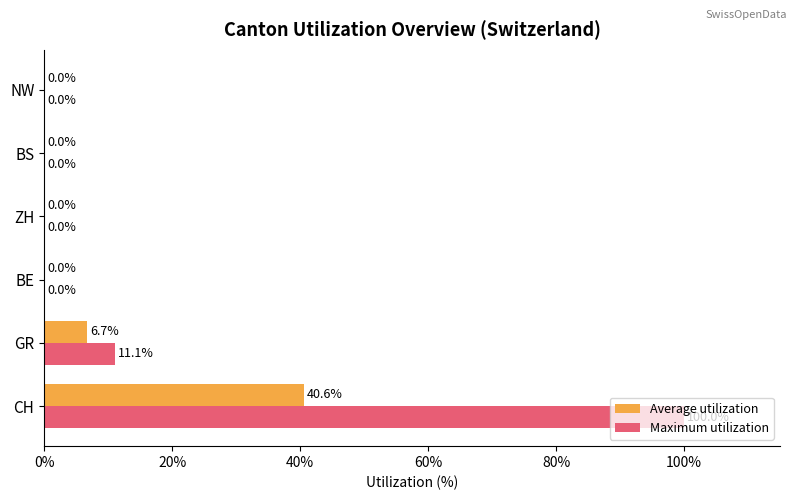

Which series has the largest range (max minus min)?

Maximum utilization